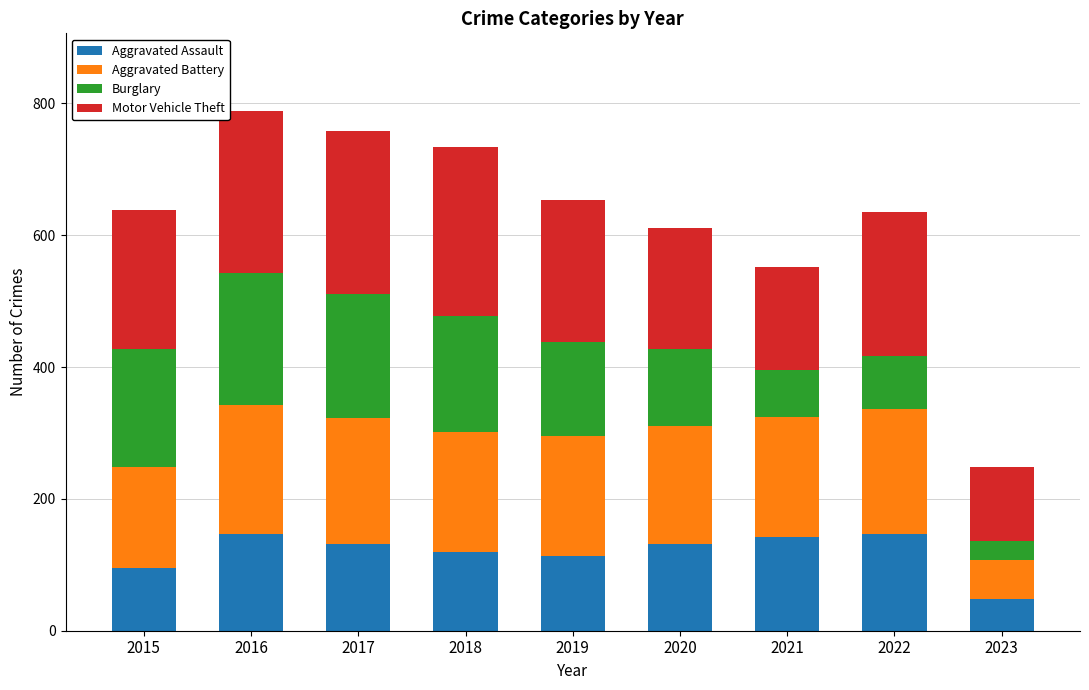

What is the maximum value for Aggravated Assault?

146